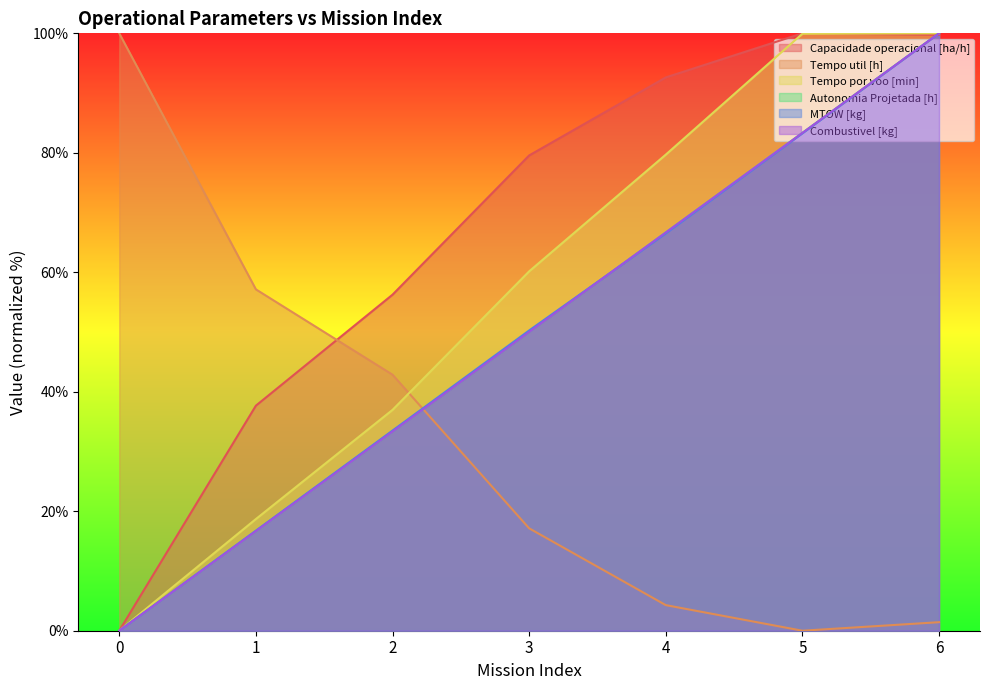

The Capacidade operacional [ha/h] series shows 99.7 at 6. True or false?

True